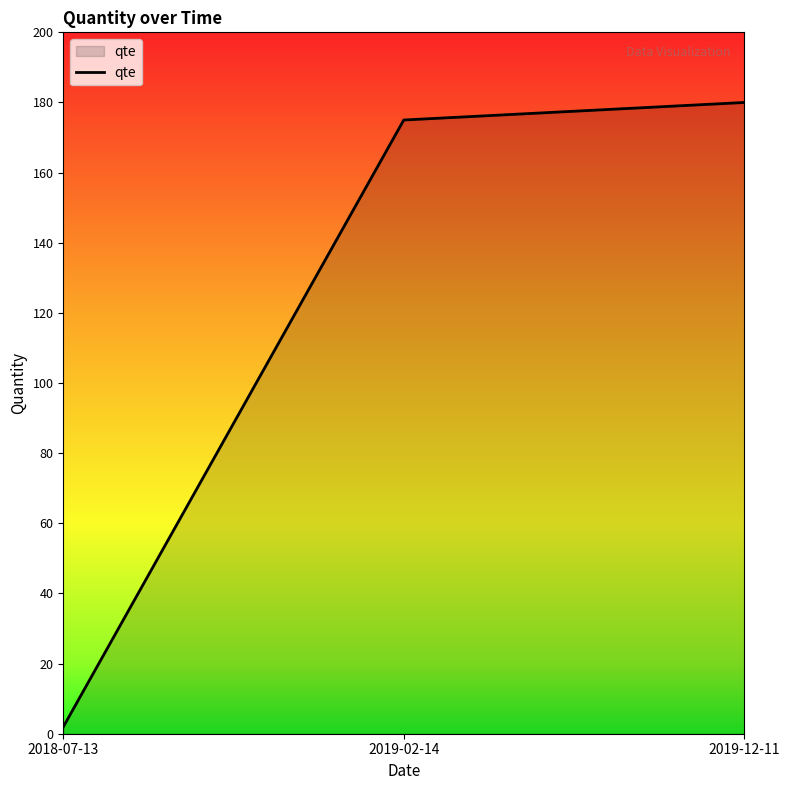

List the labels in order of value, smallest first.

2018-07-13, 2019-02-14, 2019-12-11